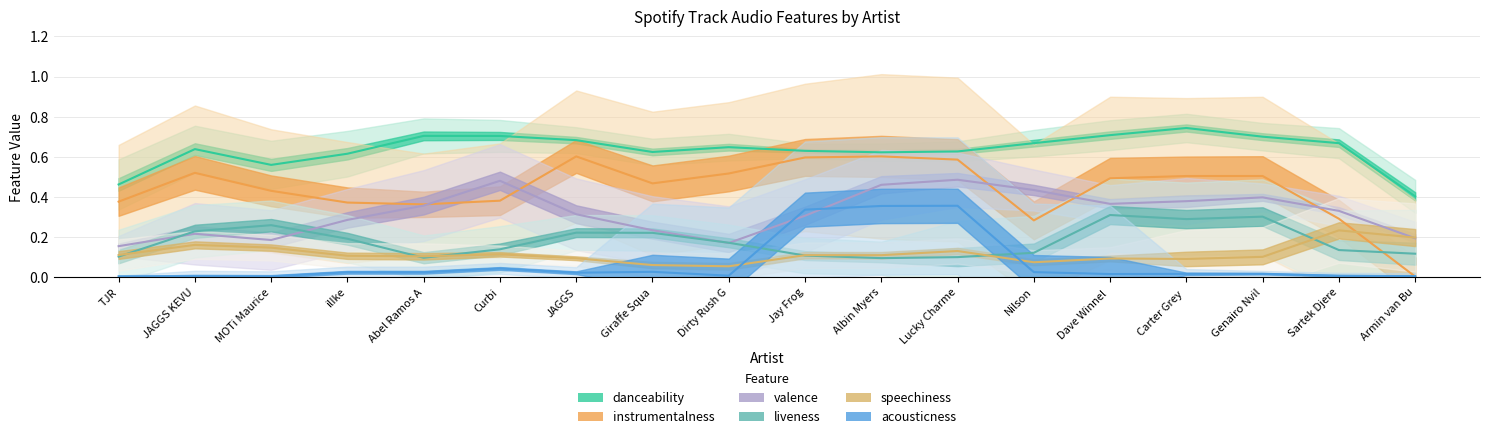

What position from the right is Carter Grey Mathieu Gocher?

4